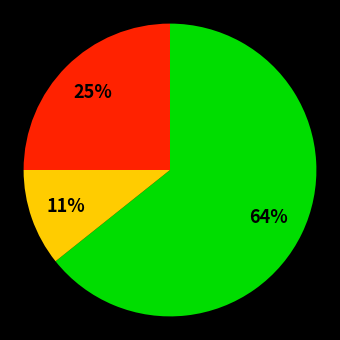

Is there any slice that represents more than half of the pie?

Yes